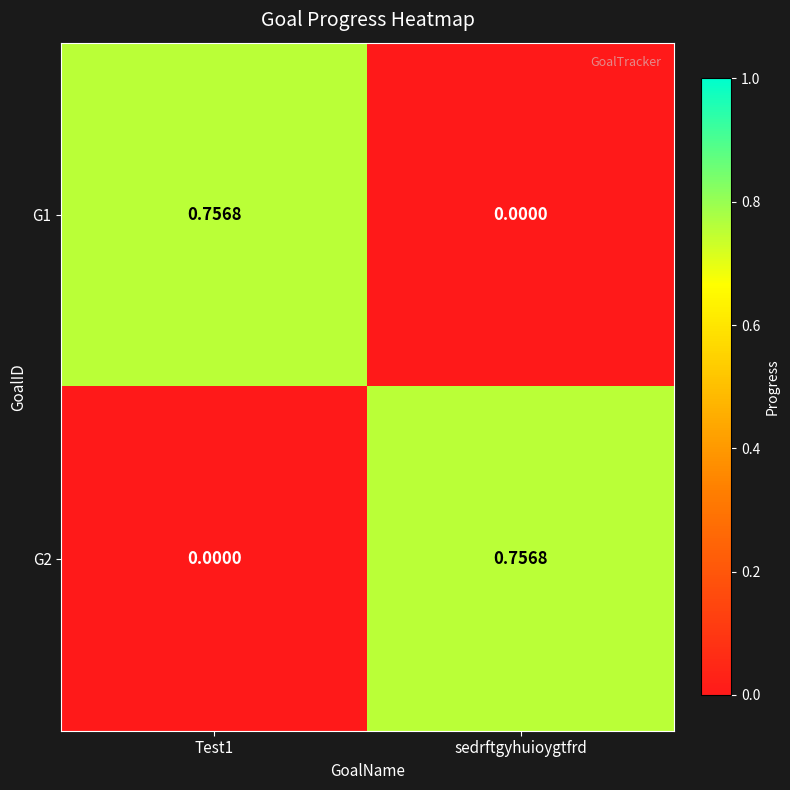

Which category has the lowest value in the G1 series?

sedrftgyhuioygtfrd